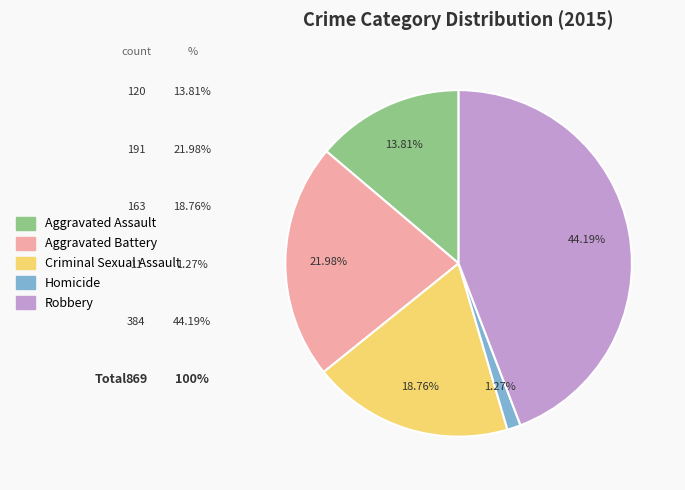

Between Aggravated Assault and Criminal Sexual Assault, which is larger?

Criminal Sexual Assault